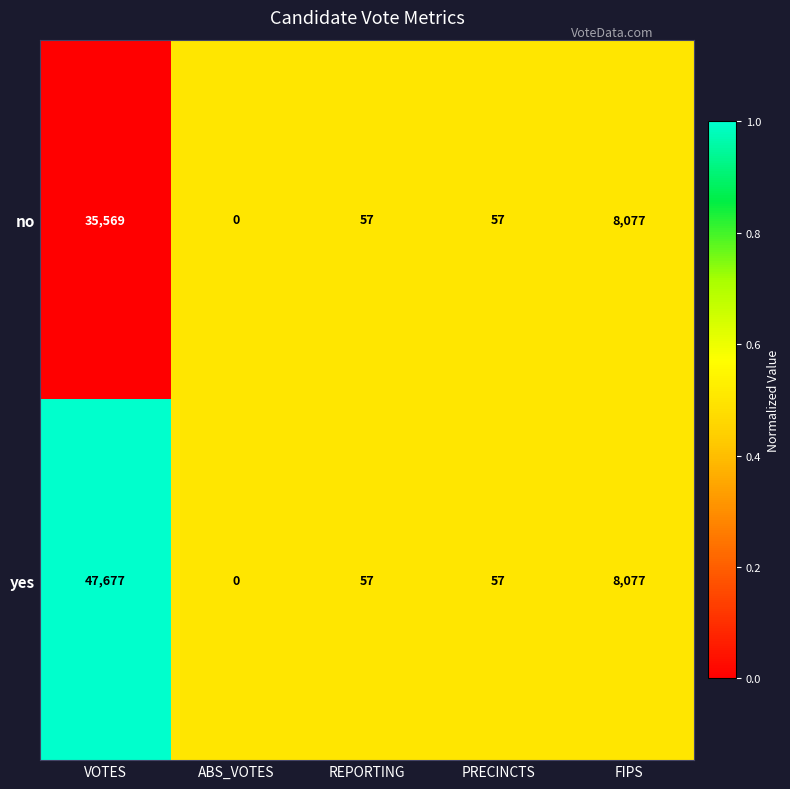

What is the difference between the second highest and minimum values in the yes series?

8077